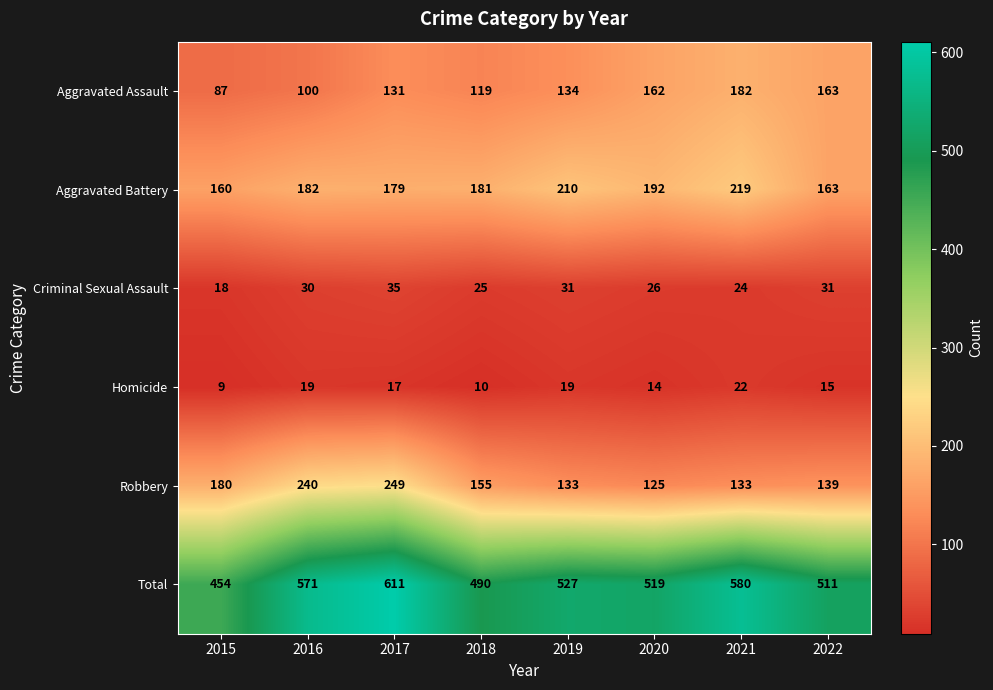

What is the approximate value of Aggravated Battery at 2018?

181